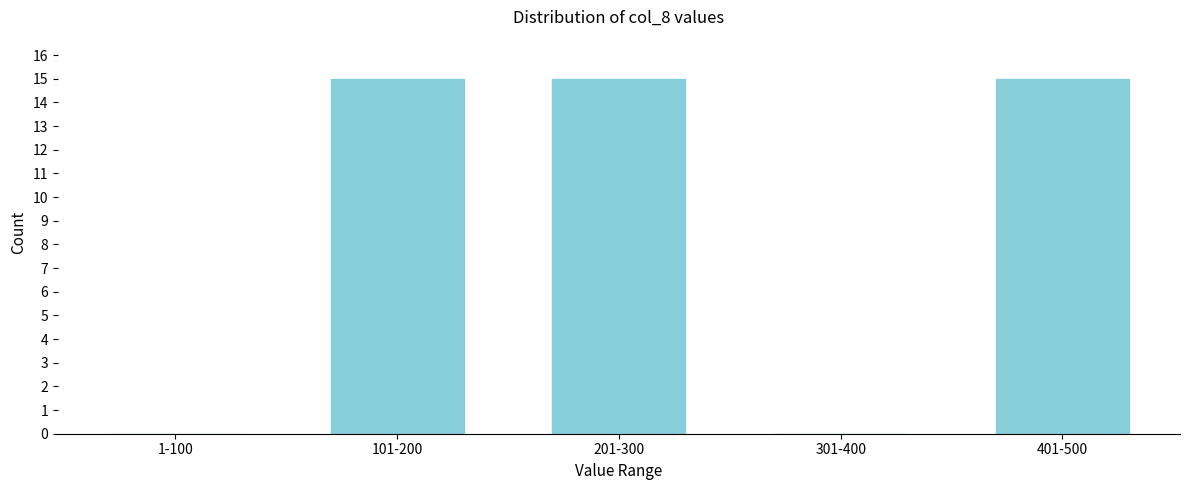

Reading right to left, what are all the values shown in this chart?

401-500=15	301-400=0	201-300=15	101-200=15	1-100=0